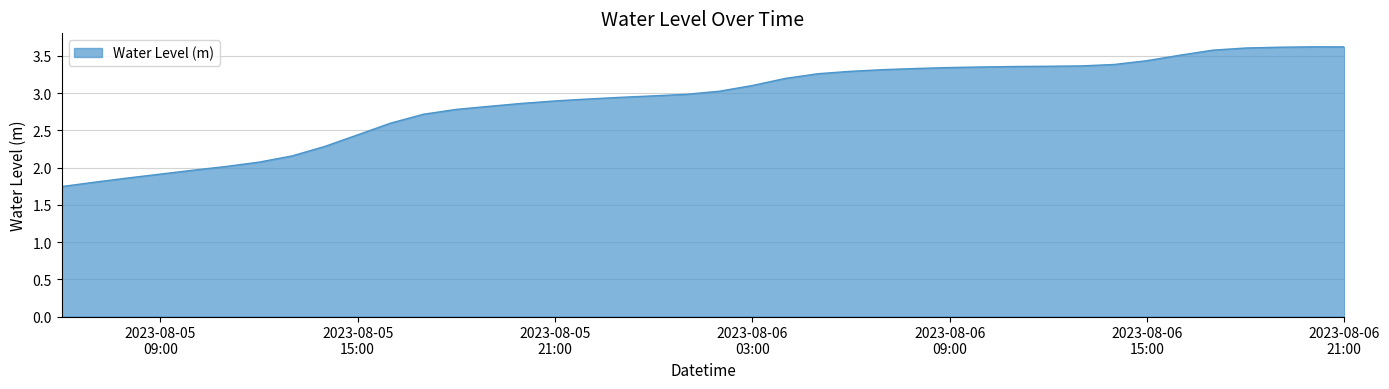

What is the maximum value shown in the chart?

3.6